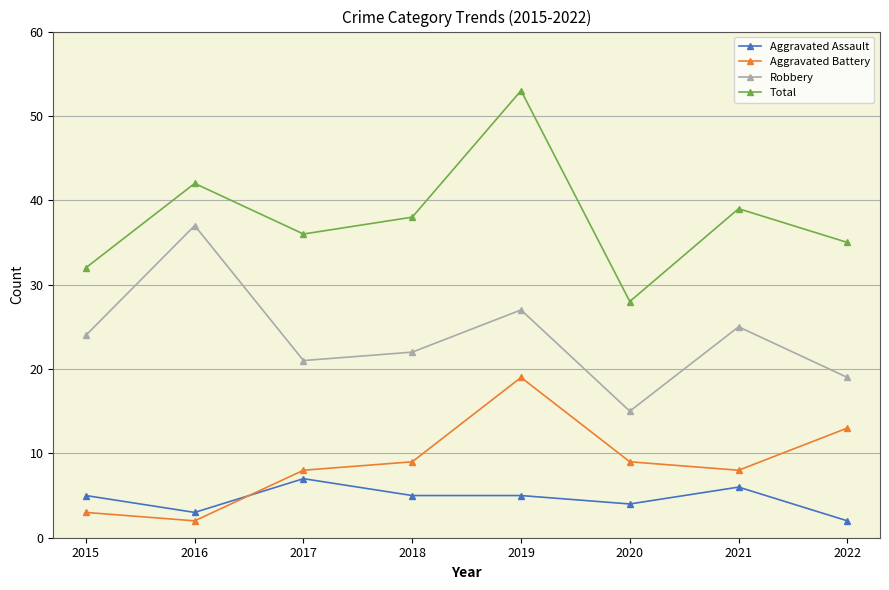

Reading left to right, extract all data points from this chart.

Aggravated Assault: 2015=5	2016=3	2017=7	2018=5	2019=5	2020=4	2021=6	2022=2
Aggravated Battery: 2015=3	2016=2	2017=8	2018=9	2019=19	2020=9	2021=8	2022=13
Robbery: 2015=24	2016=37	2017=21	2018=22	2019=27	2020=15	2021=25	2022=19
Total: 2015=32	2016=42	2017=36	2018=38	2019=53	2020=28	2021=39	2022=35